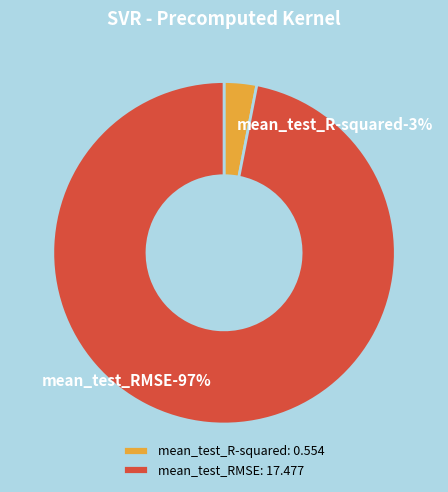

To the nearest percent, what portion does mean_test_R-squared represent?

3%